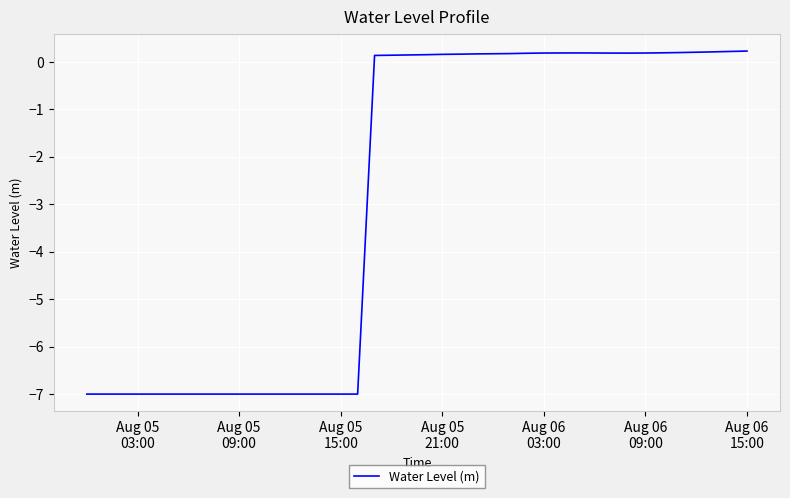

True or false: the data has more than 0 interior local peaks.

True